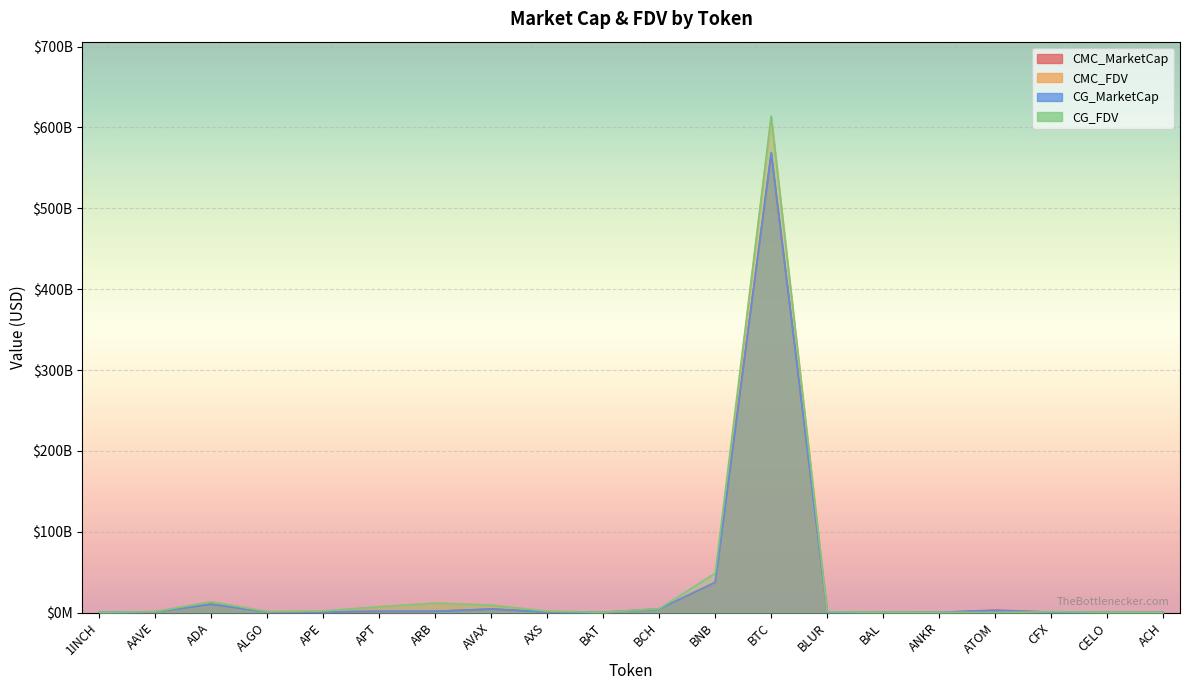

Is it true that CMC_MarketCap equals 2992768093.3 at ATOM?

True